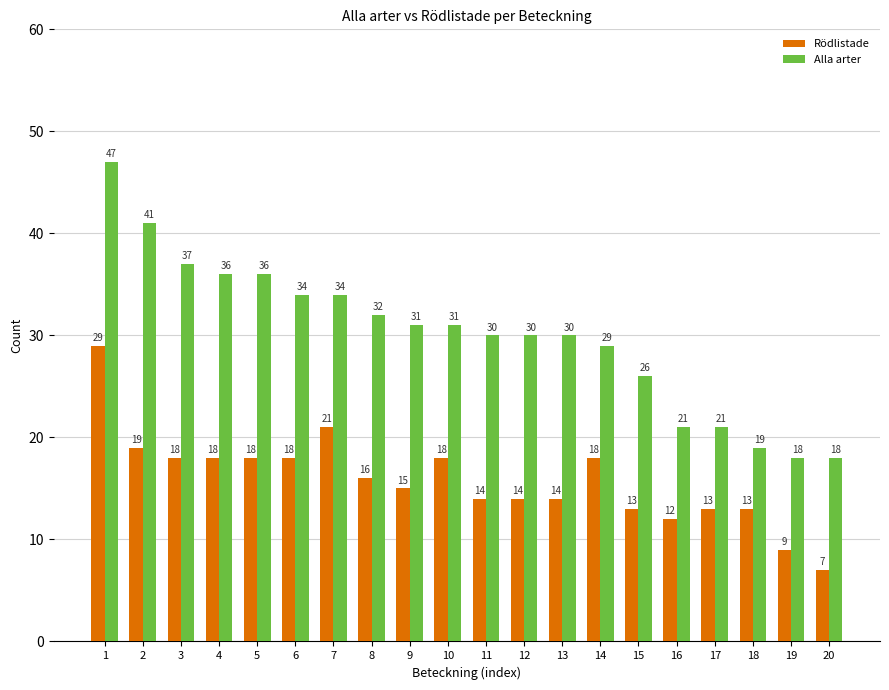

Where does the Alla arter series first go above 31?

1